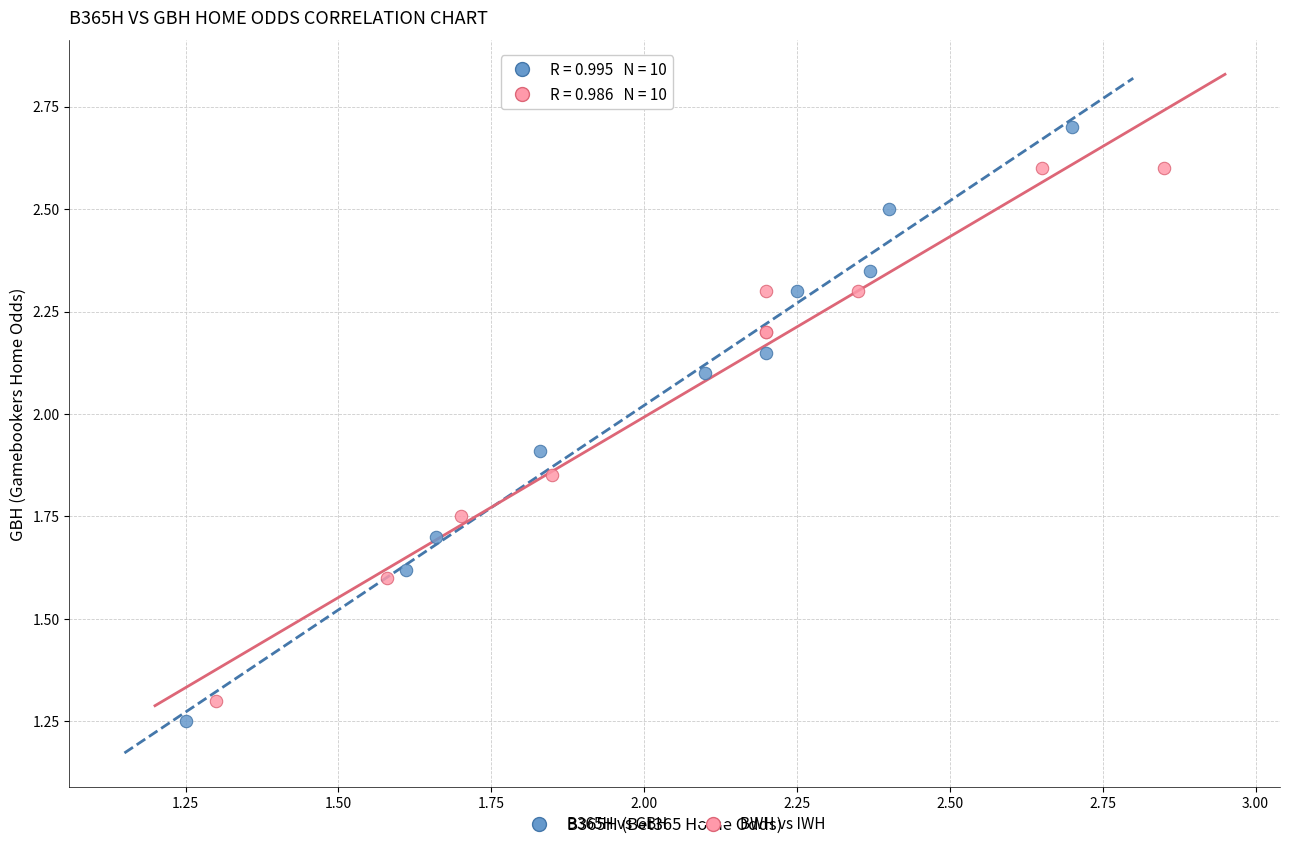

Which series reaches the minimum Y coordinate?

B365H vs GBH